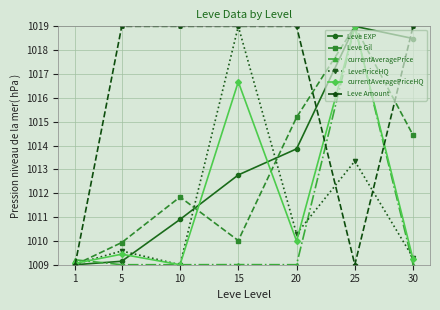

Which series ends up on top after the final intersection of Leve EXP and Leve Amount?

Leve Amount